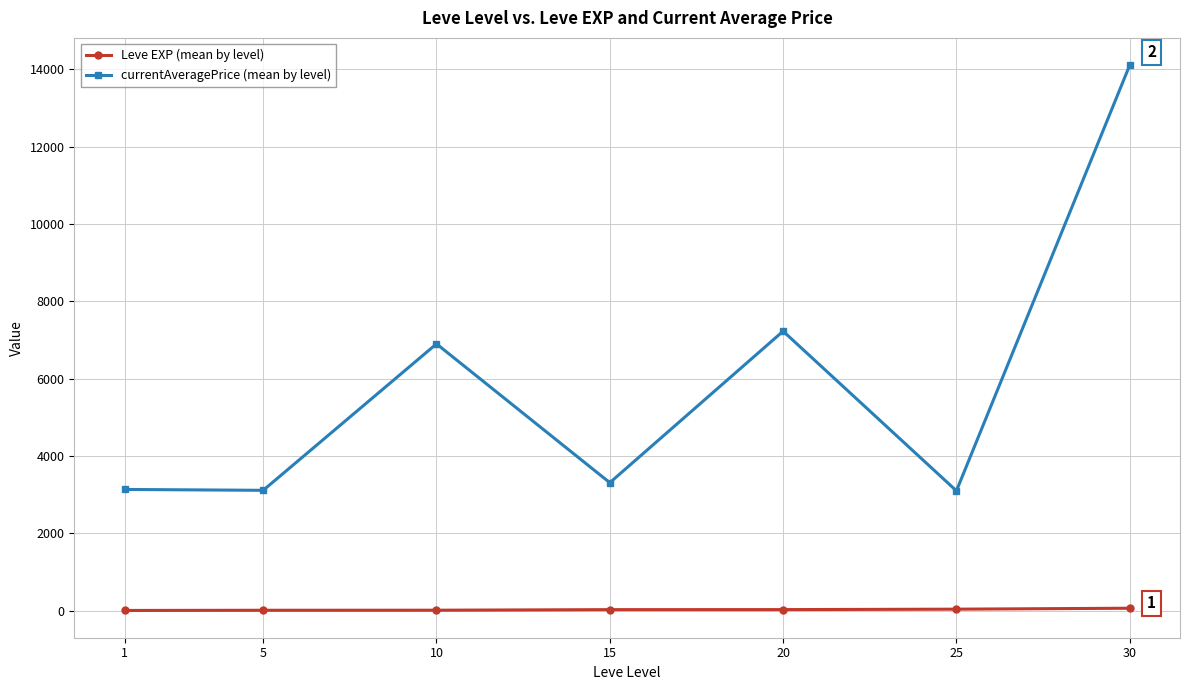

At how many categories does at least one series exceed 6097?

3